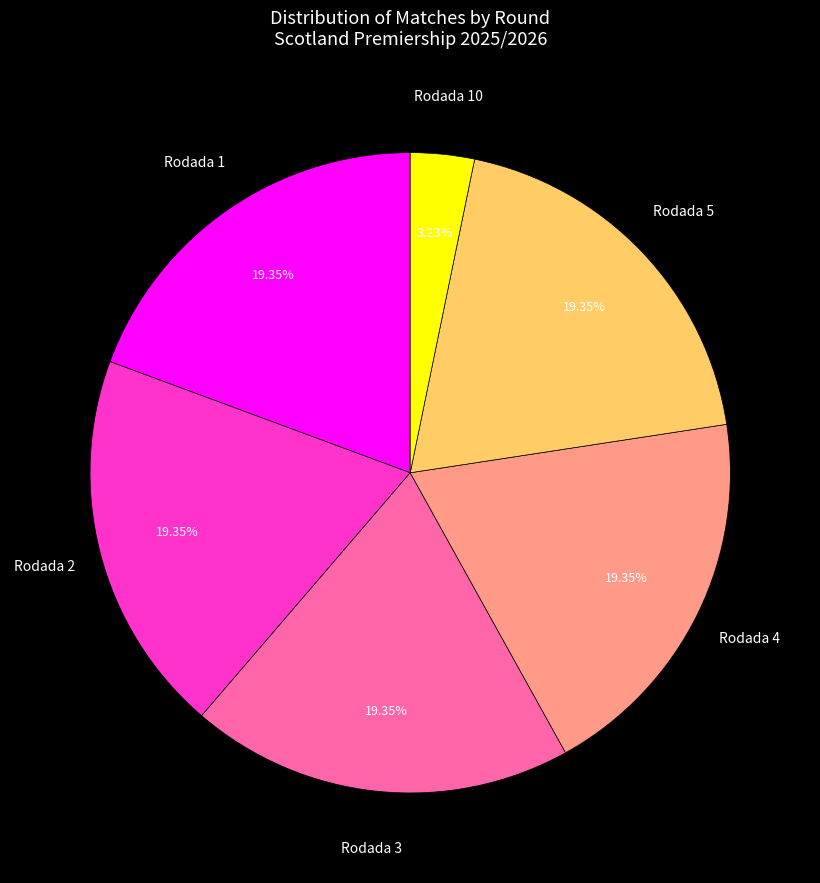

Between Rodada 10 and Rodada 4, which is larger?

Rodada 4